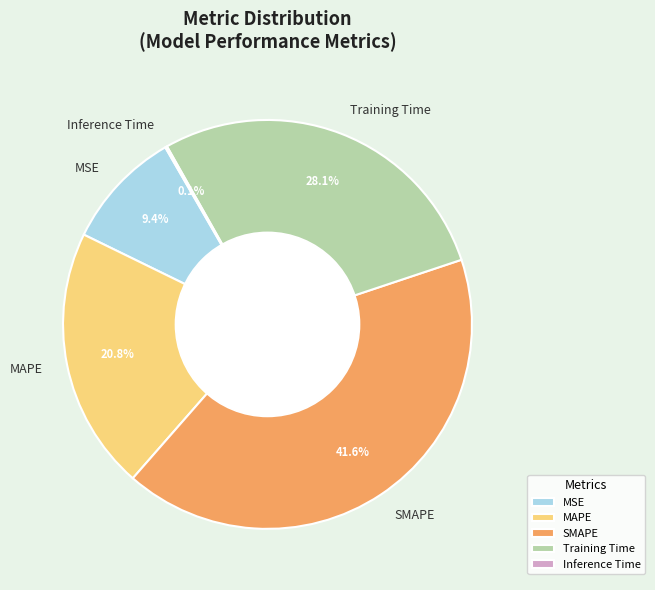

Between Training Time and SMAPE, which is larger?

SMAPE